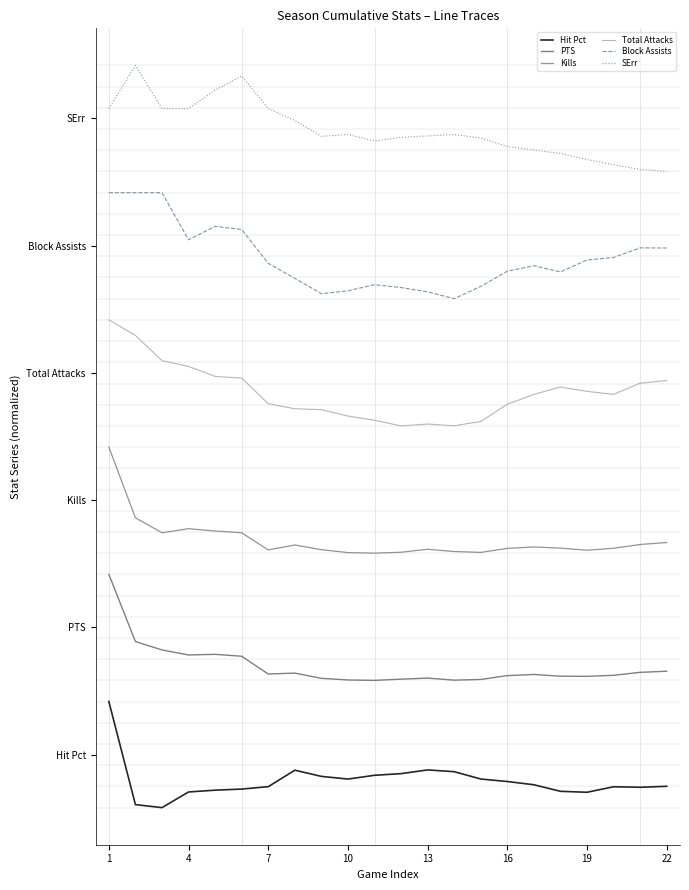

Does the chart display data point markers on the line(s)?

No